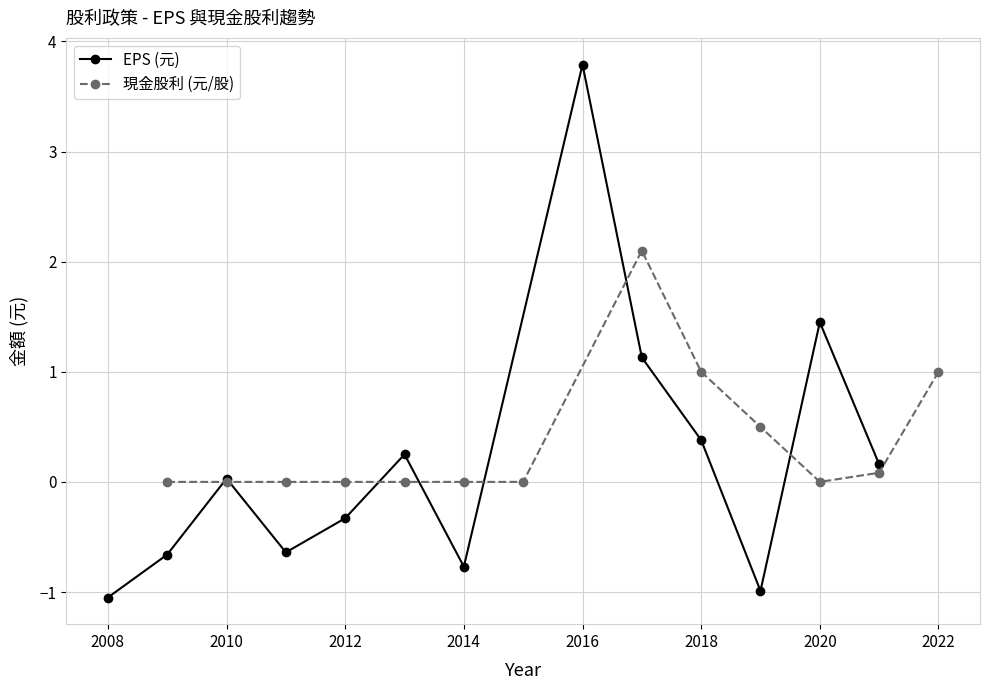

What is the minimum value for EPS (元)?

-1.1